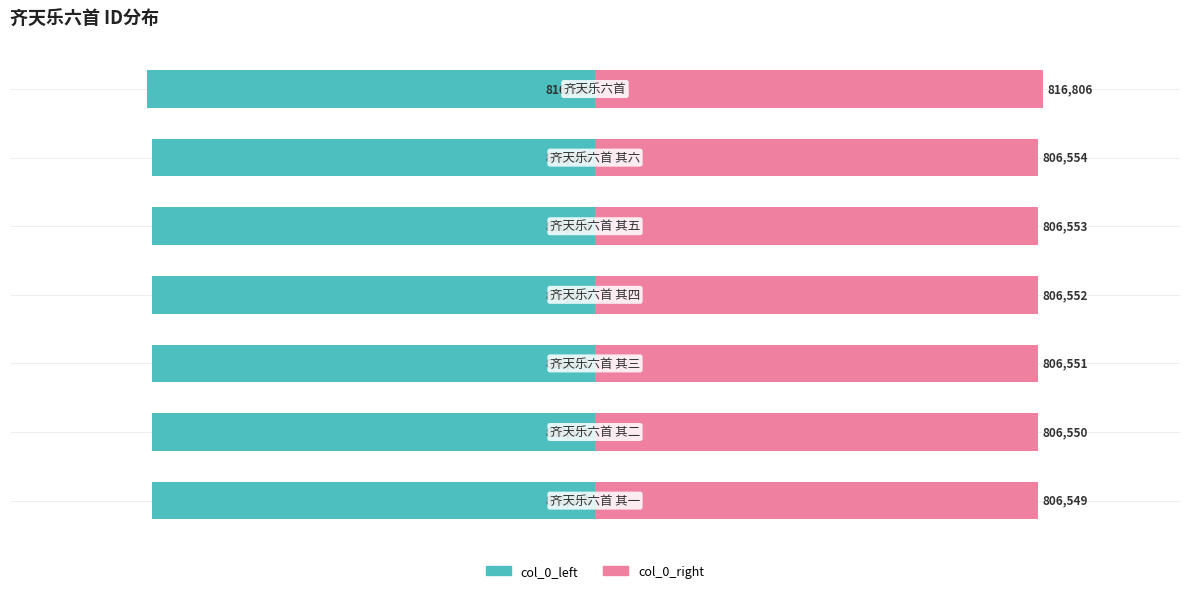

What are all the series names shown in the legend?

col_0_left, col_0_right